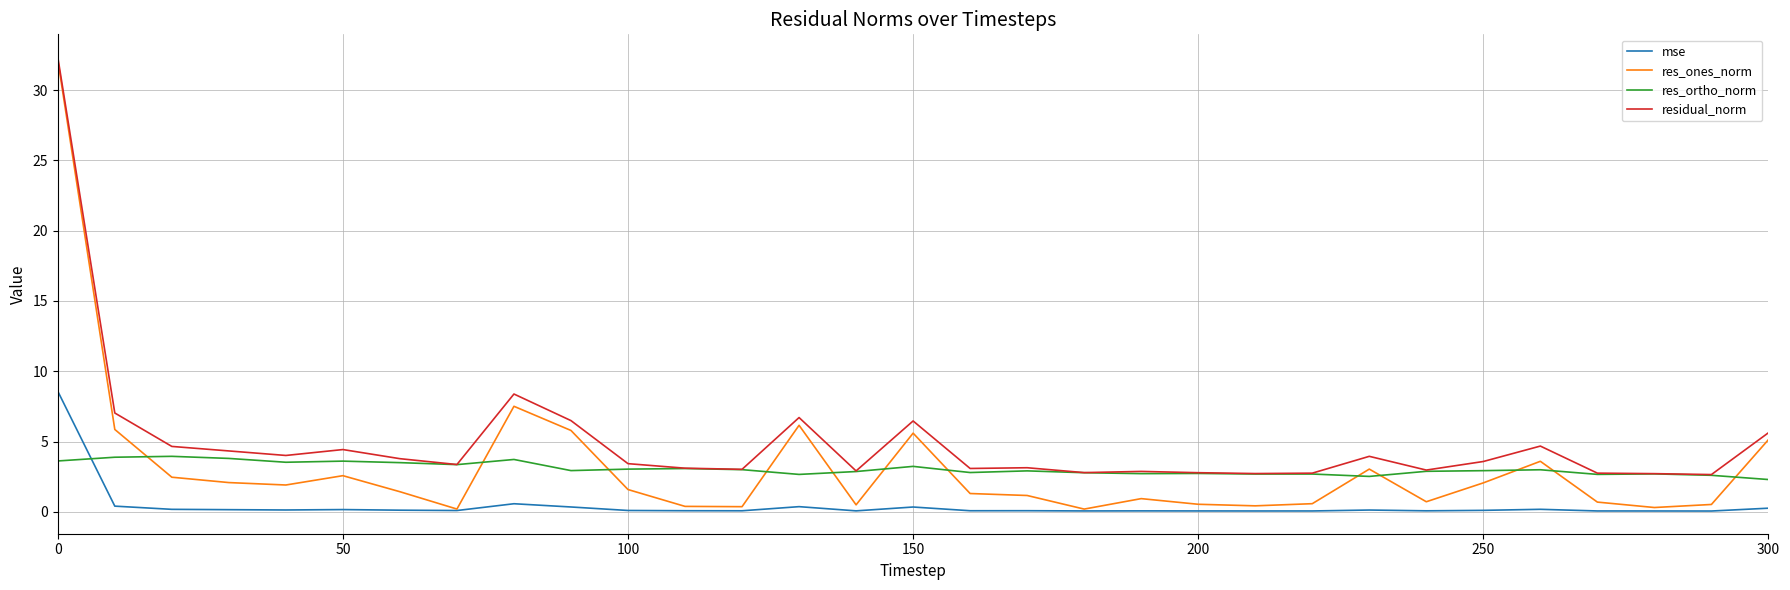

Count the number of data series in this chart.

4